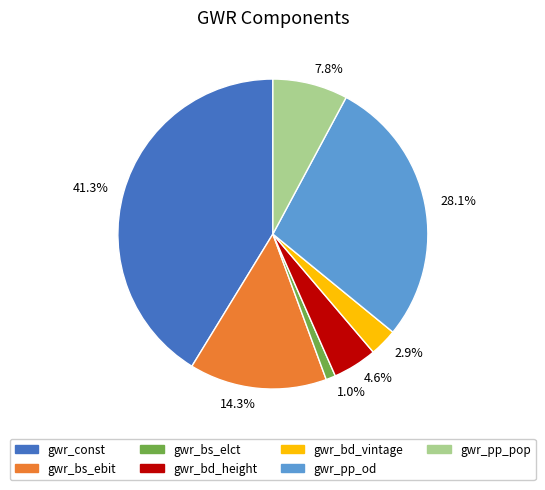

Which slice is the smallest?

1.0%